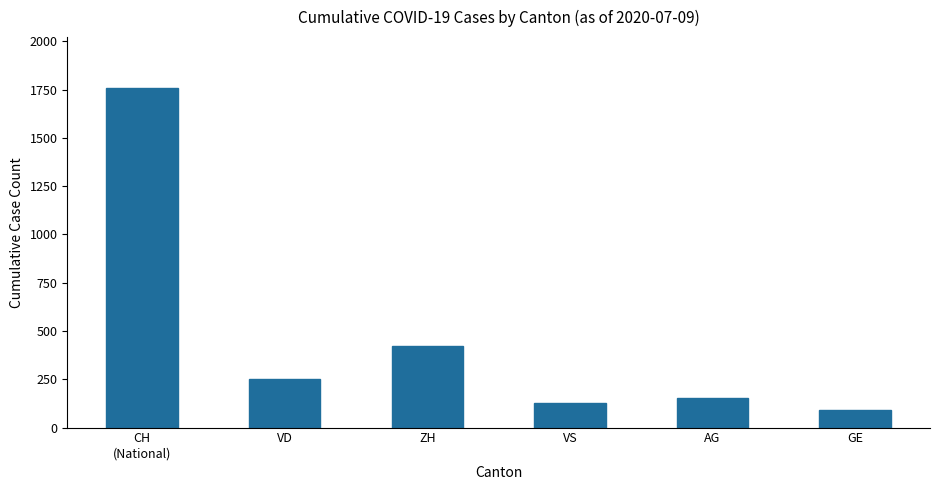

What is the label of the 3rd bar from the left?

ZH